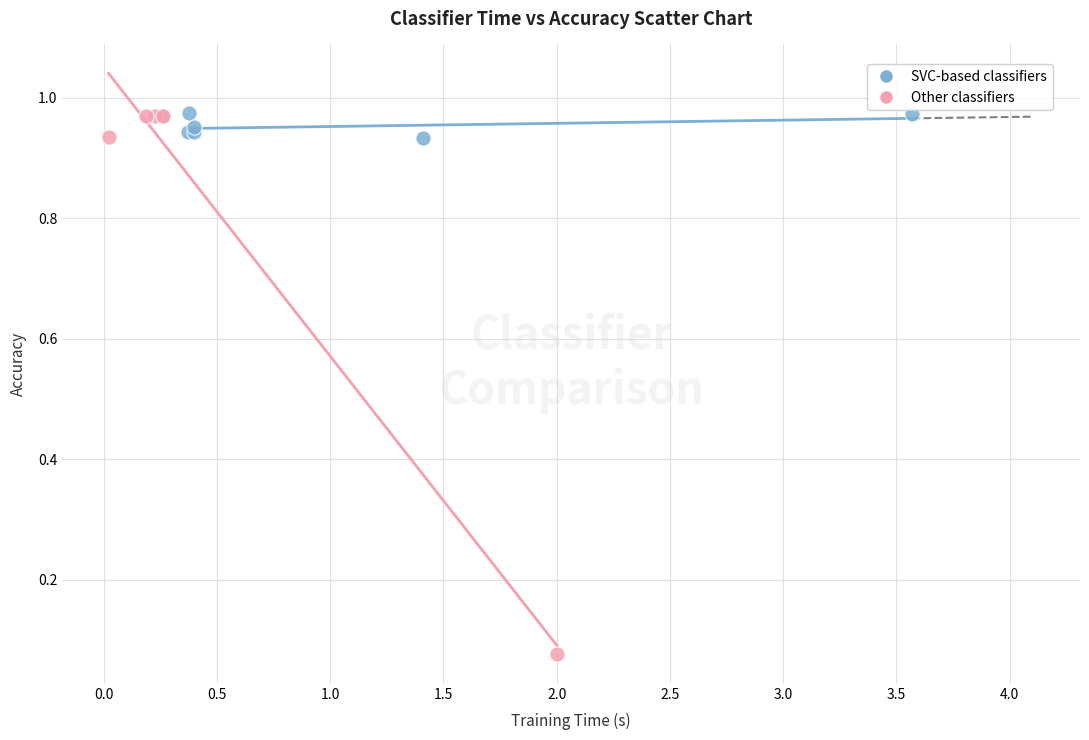

What are all the series names shown in the legend?

SVC-based classifiers, Other classifiers